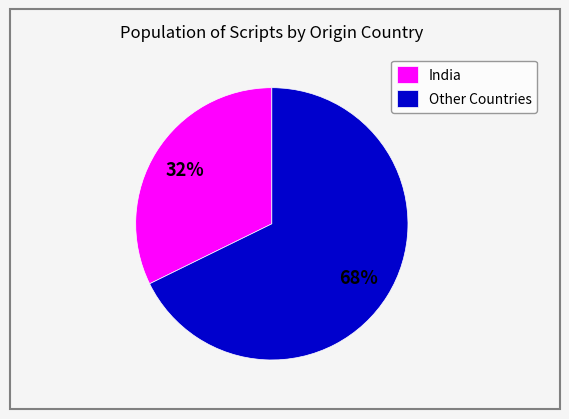

Approximately how many times larger is the value at India compared to Other Countries?

0.5